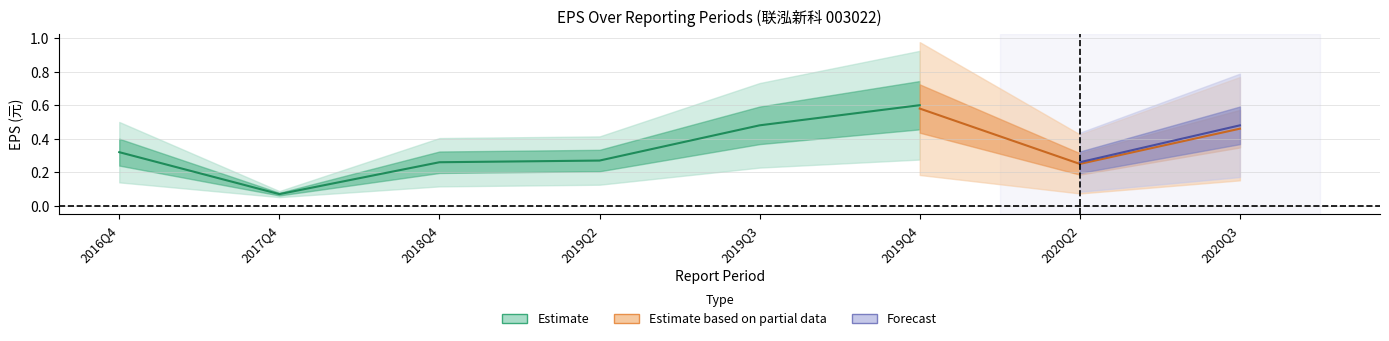

The BASIC_EPS series shows 0.5 at 2019Q3. True or false?

True